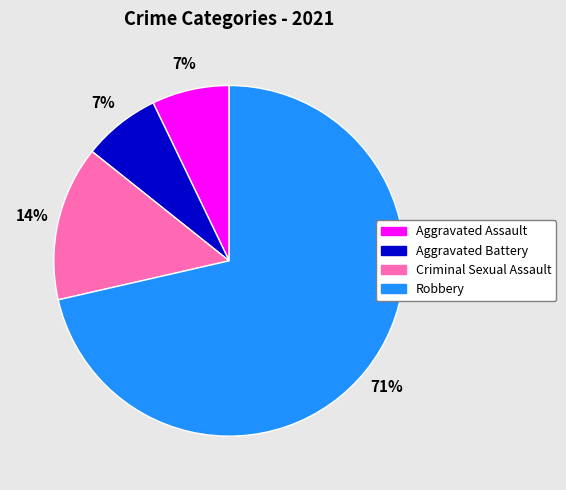

Does Robbery represent more than half of the total?

Yes